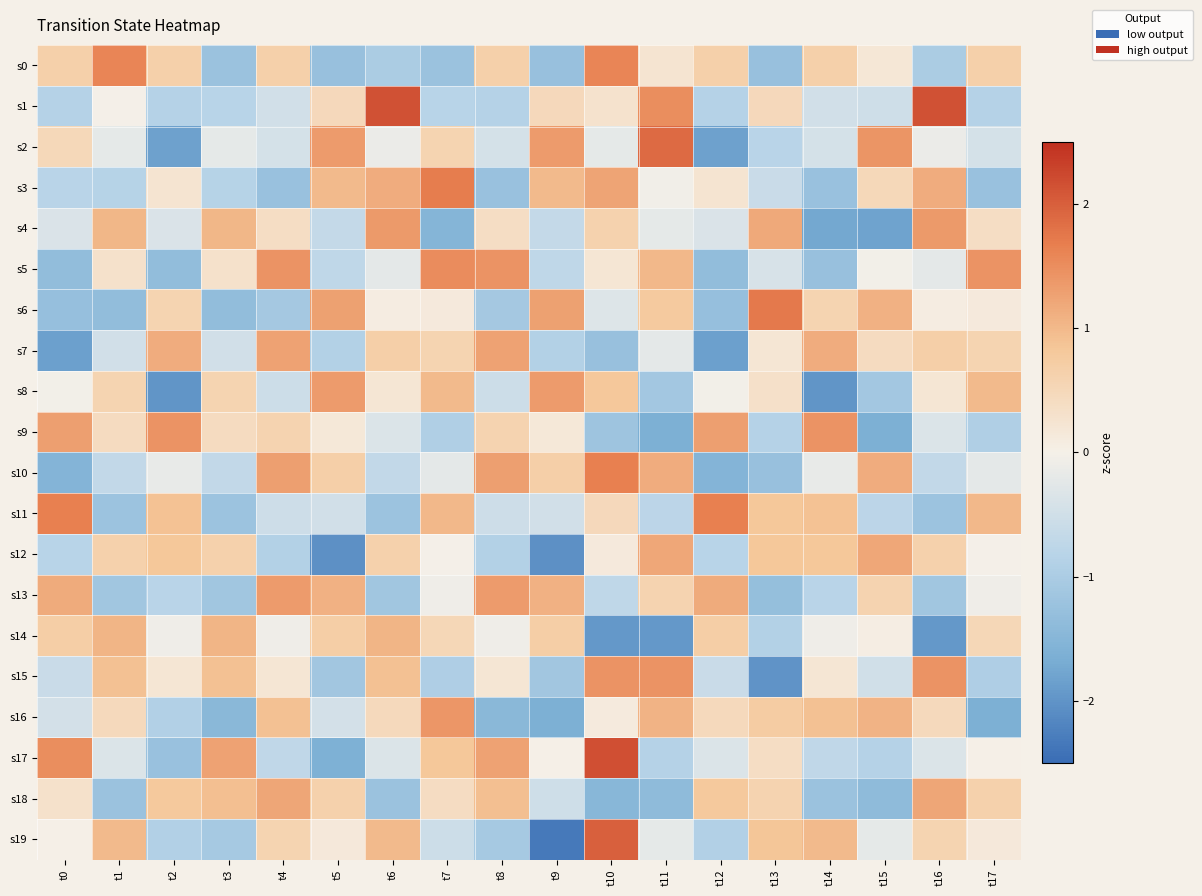

Which series has the largest range (max minus min)?

s19